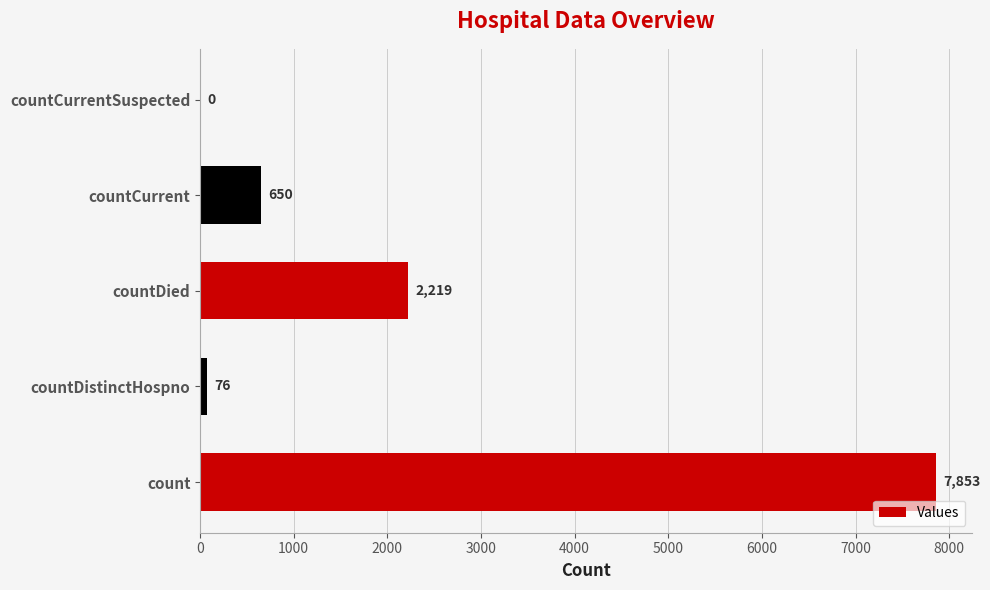

Is it true that the value at countCurrent is 650?

True